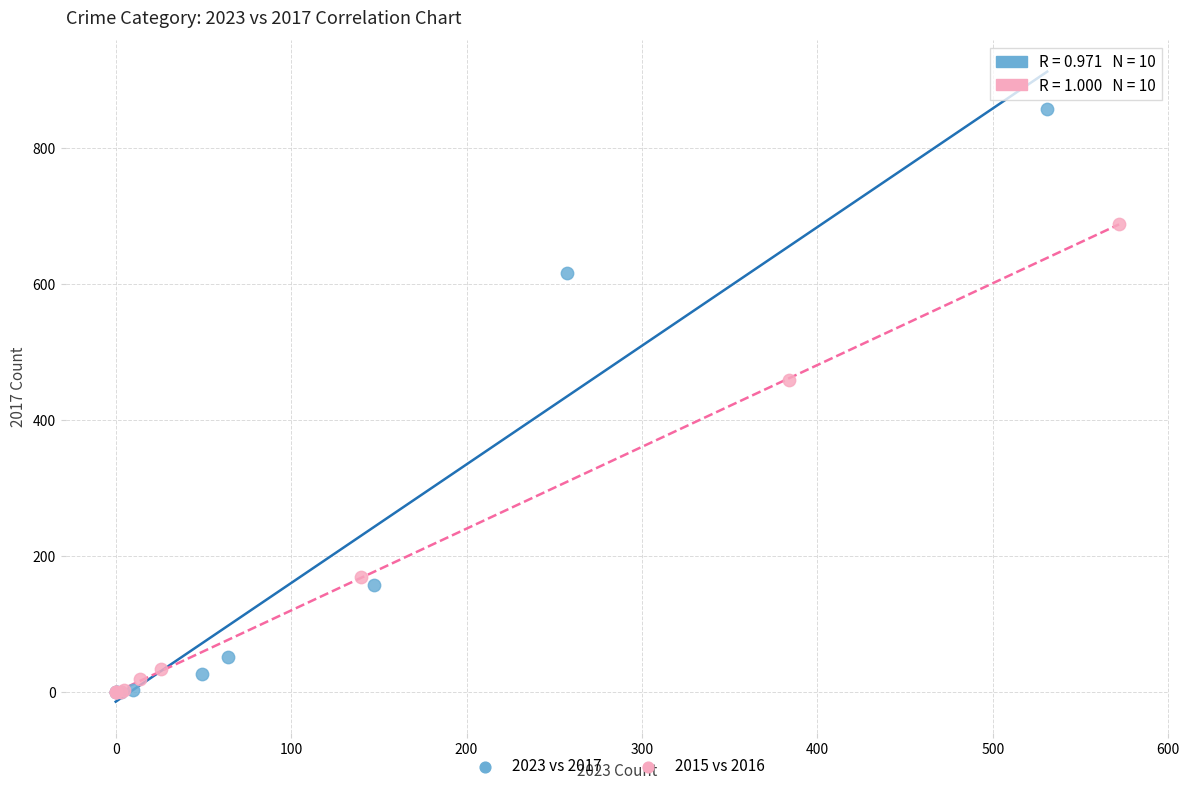

Which series has the largest Y range (max minus min)?

2023 vs 2017